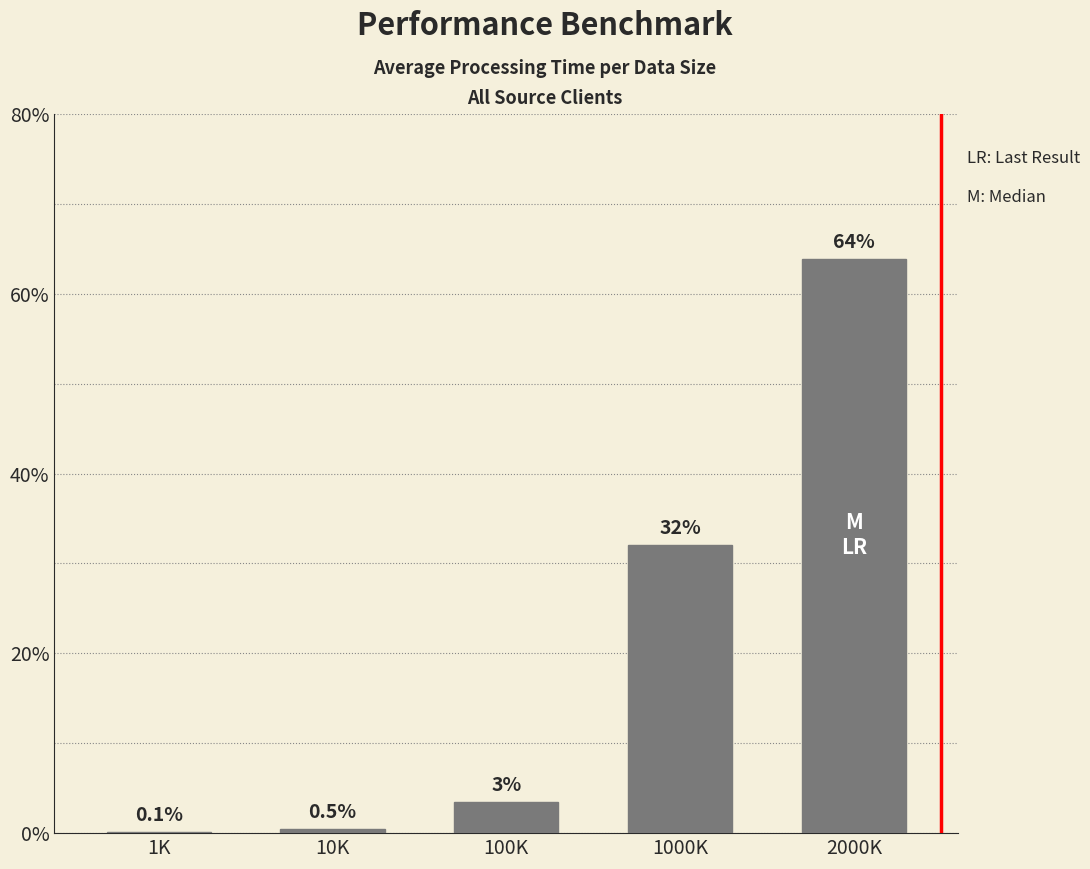

Reading right to left, what are all the values shown in this chart?

2000K=63.8	1000K=32.1	100K=3.5	10K=0.5	1K=0.1